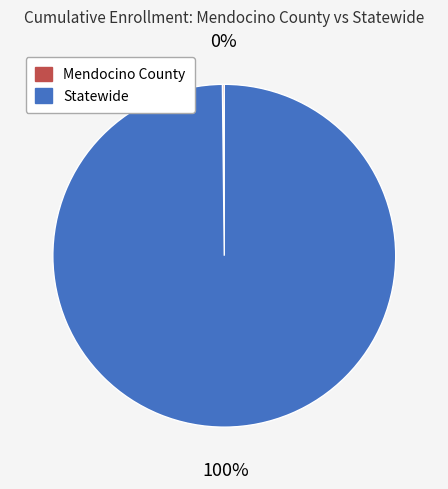

To the nearest percent, what percentage of the pie is Statewide?

100%